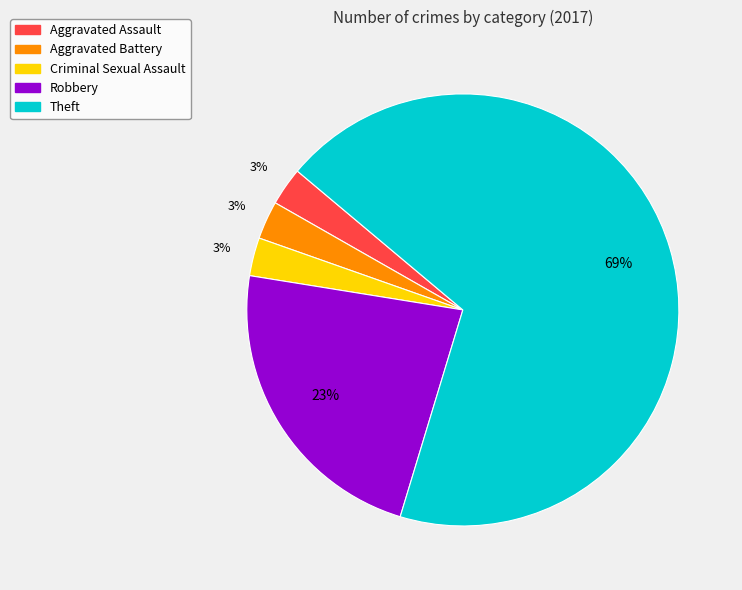

Does any single category account for the majority?

Yes